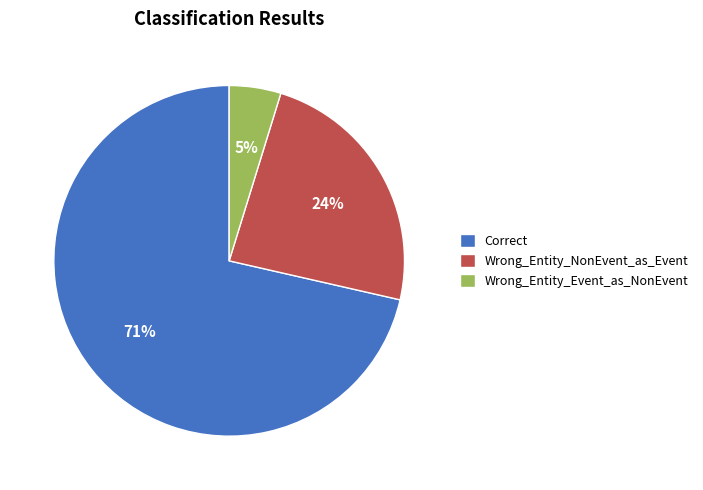

True or false: Correct accounts for 64% of the total.

False